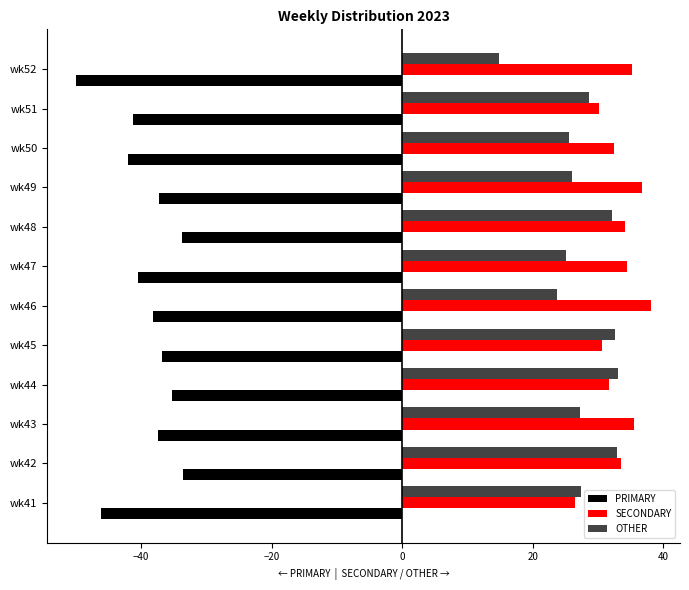

At which label does SECONDARY reach its minimum?

wk41